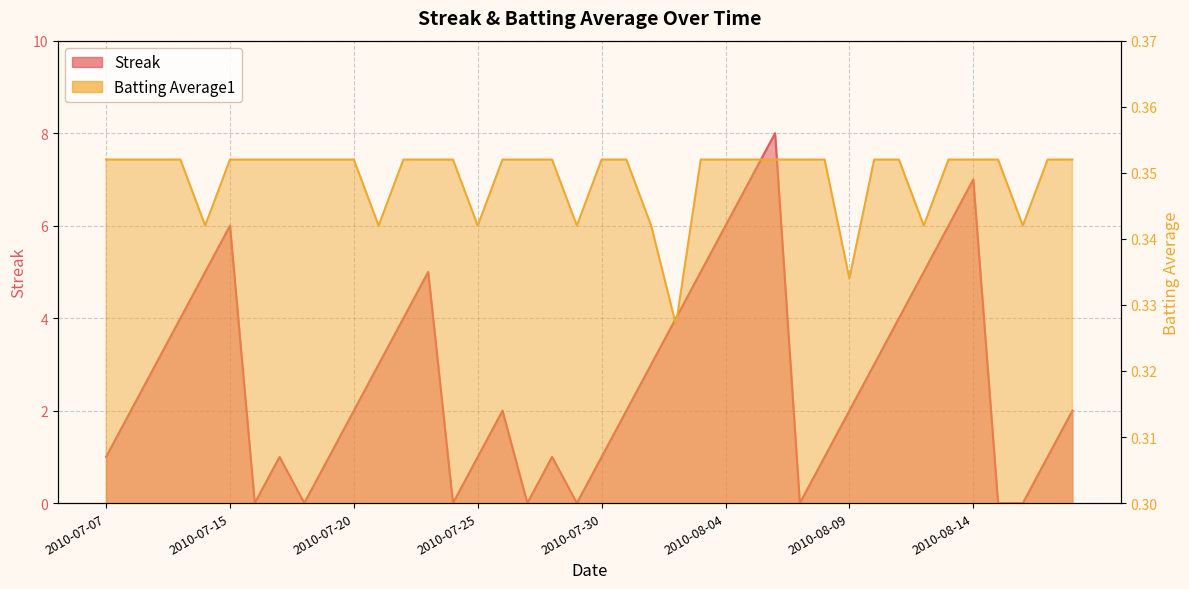

Is it true that Streak equals 7.0 at 2010-08-05?

True